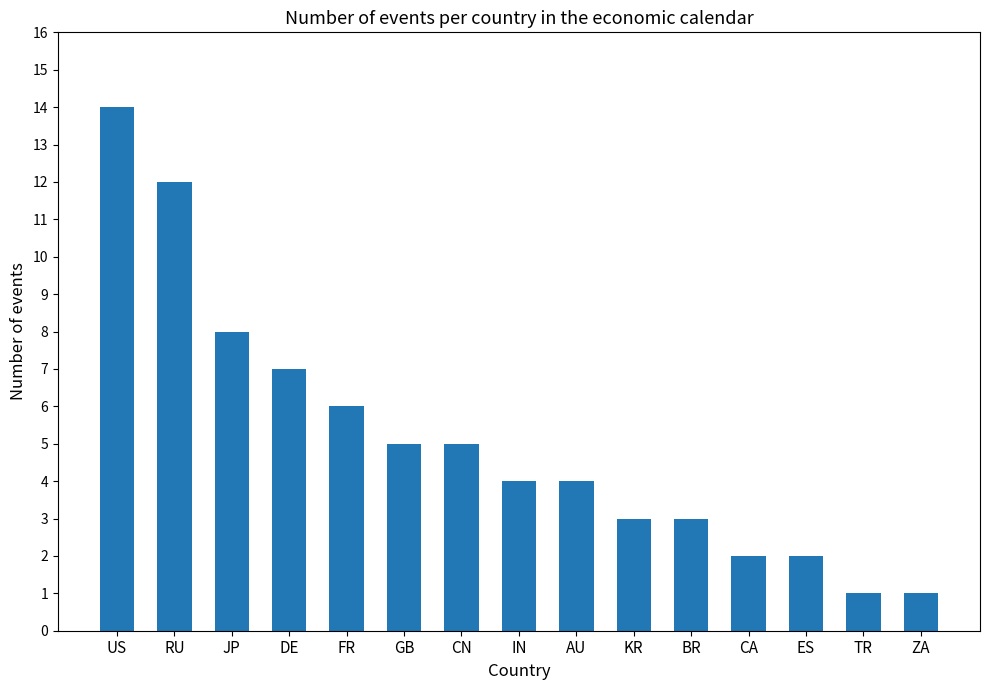

Reading left to right, what are all the values shown in this chart?

14	12	8	7	6	5	5	4	4	3	3	2	2	1	1